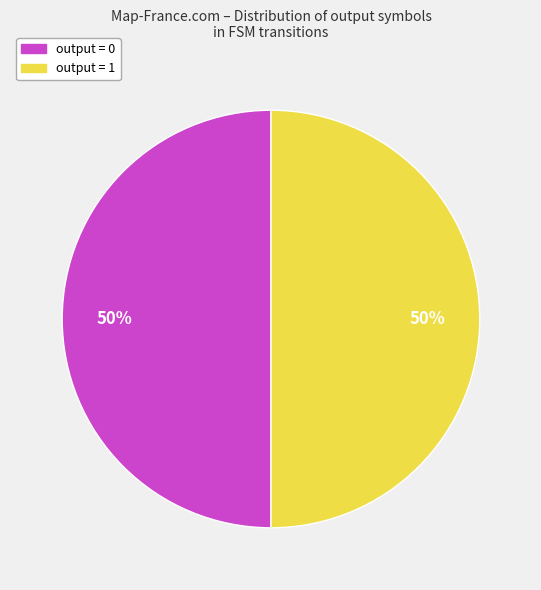

To the nearest percent, what is the average slice percentage?

50%